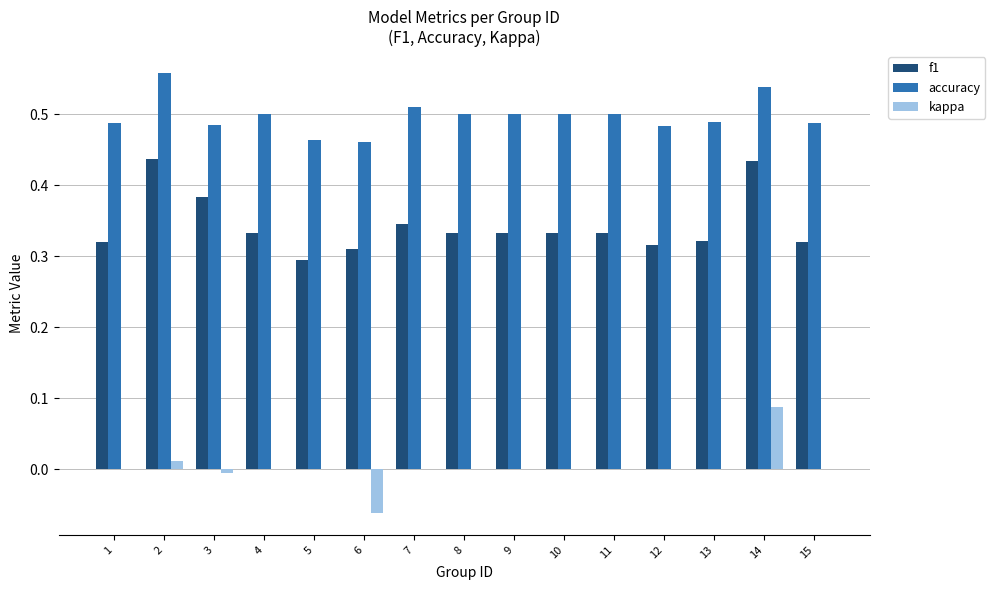

Which series has the largest total across all categories?

accuracy